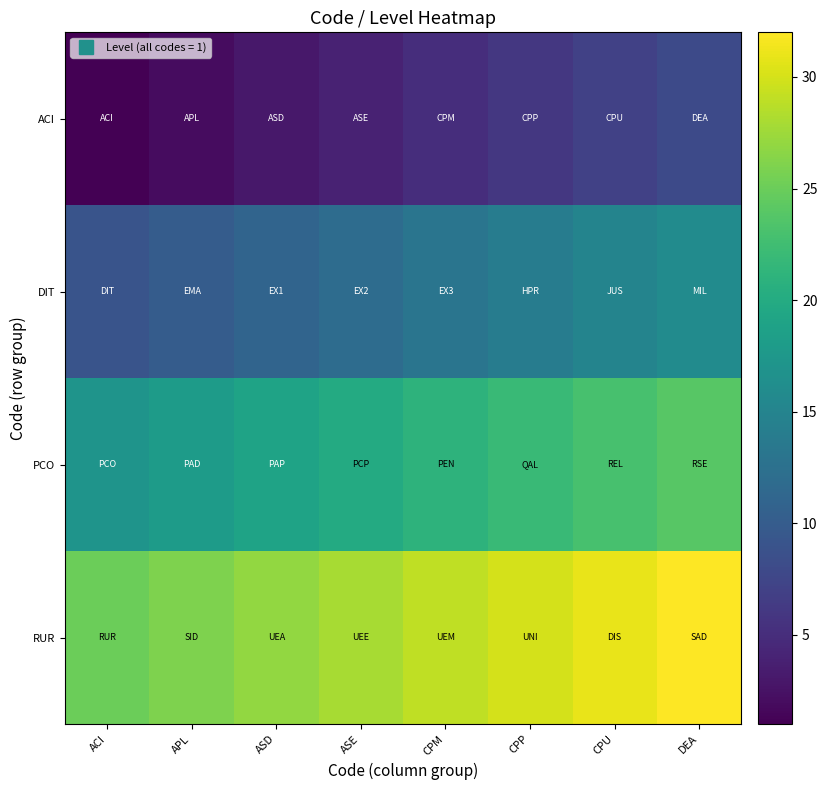

What is the maximum value shown in the chart?

32